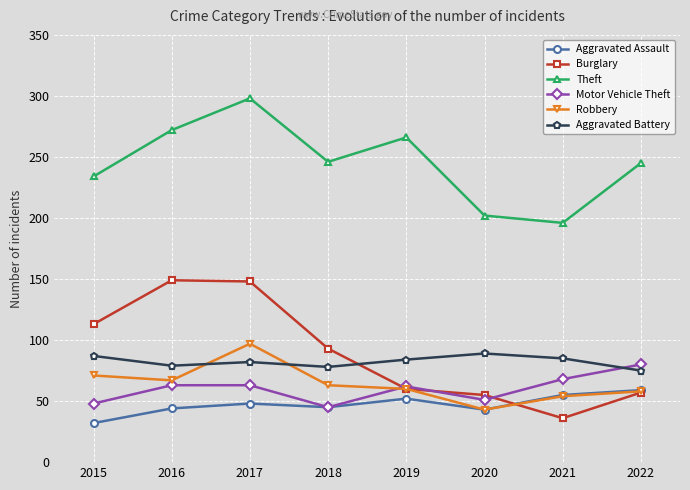

True or false: Theft and Aggravated Battery intersect in this chart.

False